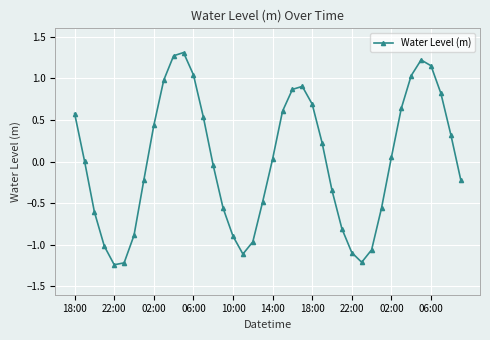

True or false: the data has more than 0 interior local peaks.

True